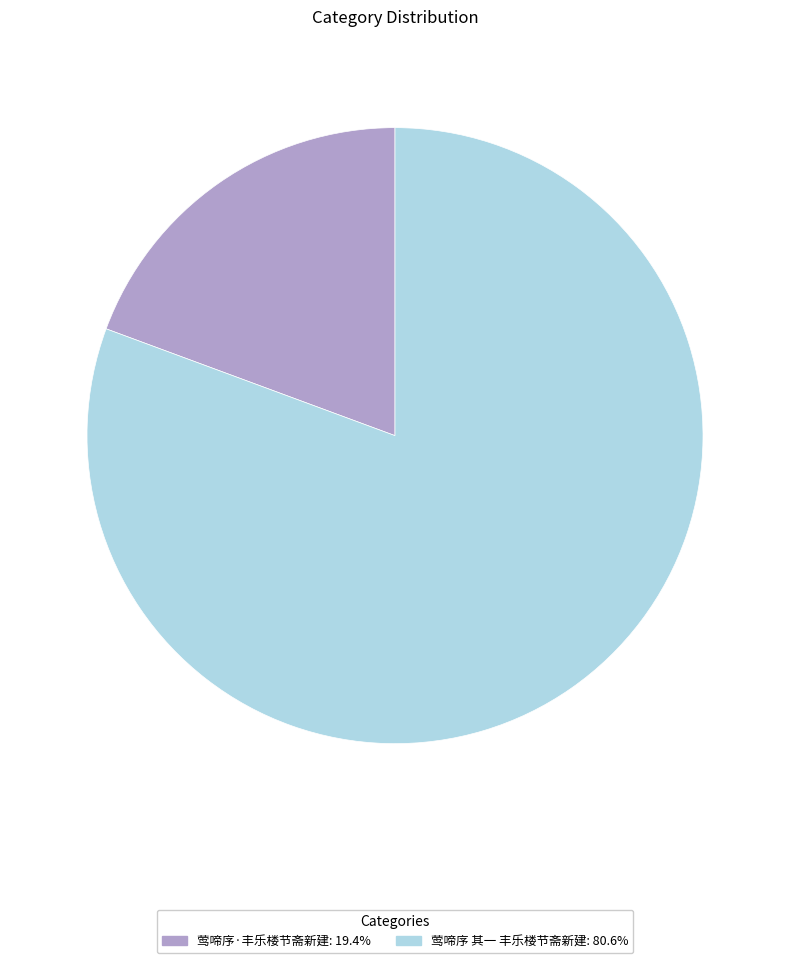

Which slice is the smallest?

莺啼序·丰乐楼节斋新建